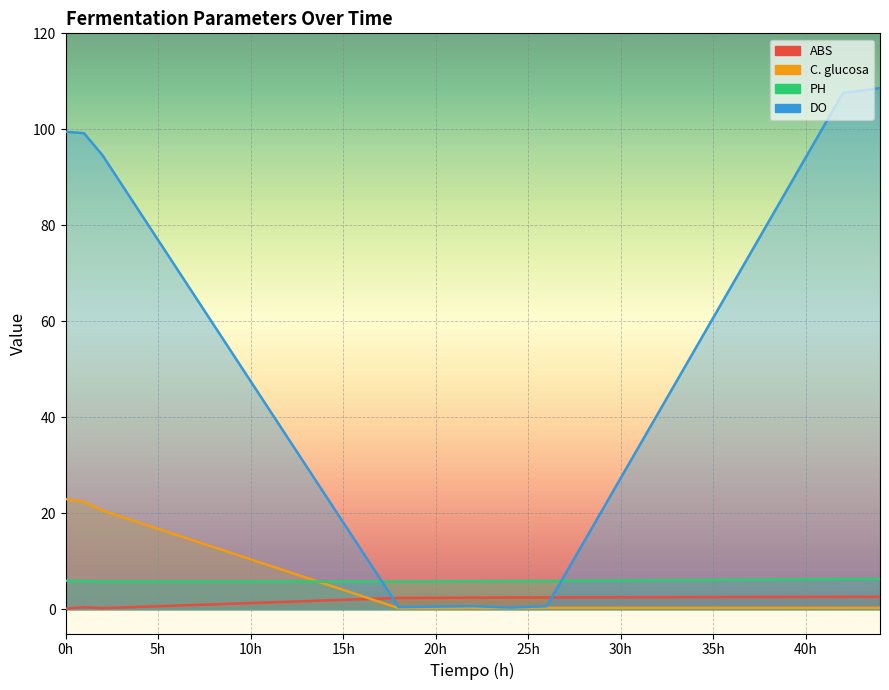

What is the sum of the DO values at 26 and 24?

1.1